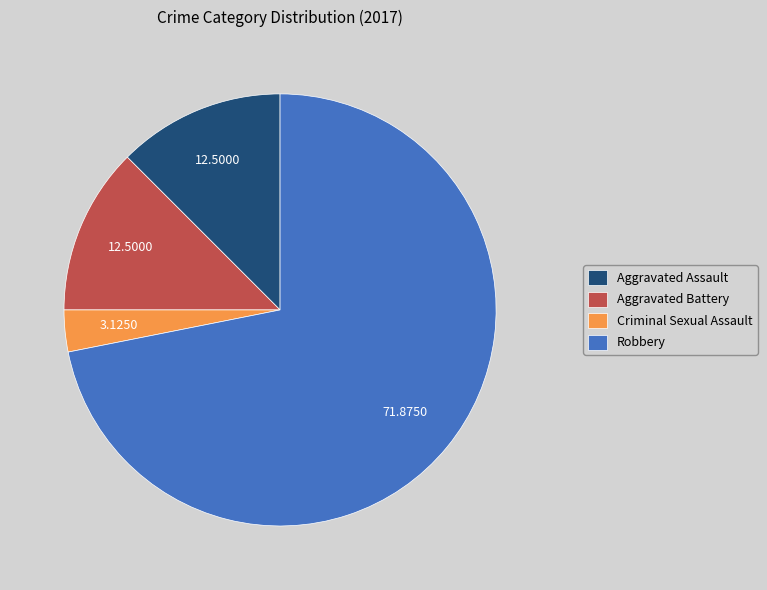

Is the sum of Aggravated Battery and Criminal Sexual Assault greater than half?

No